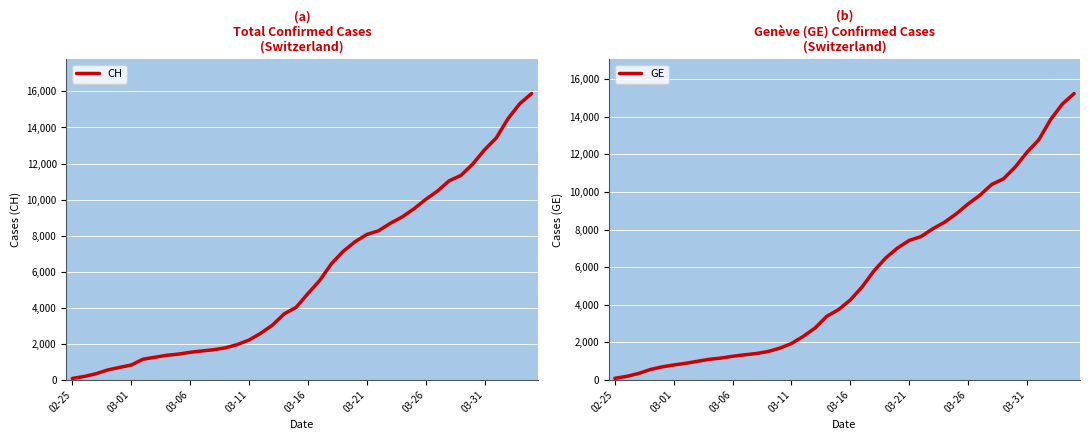

Which series has the largest total across all categories?

CH